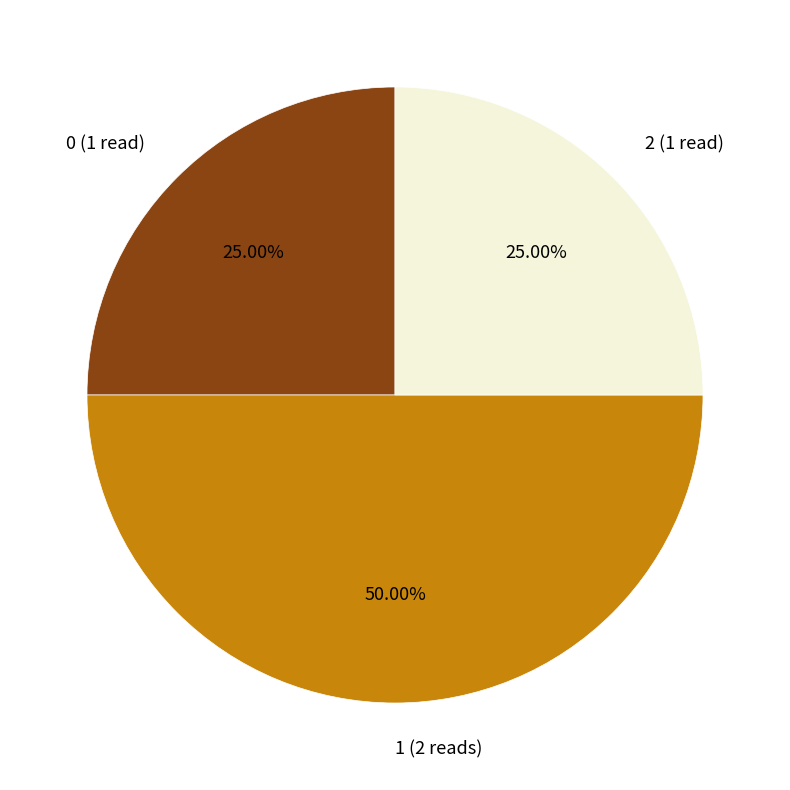

How many segments does this pie chart have?

3